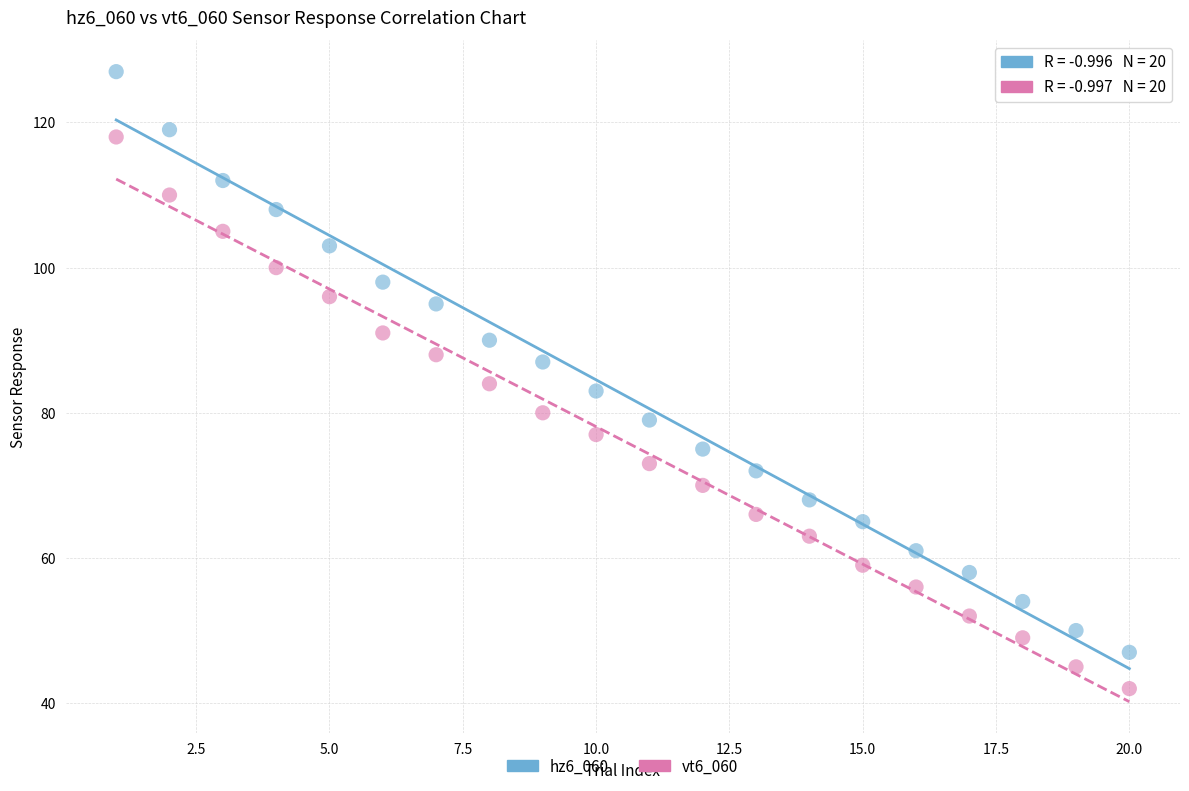

Which series has the largest Y range (max minus min)?

hz6_060